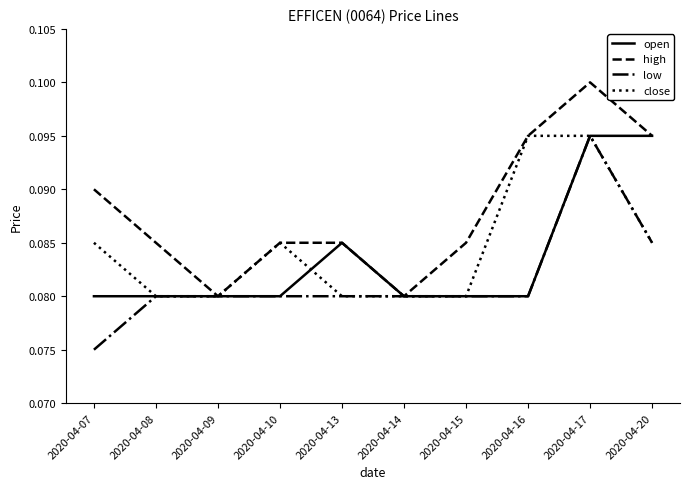

The high series shows 0.0 at 2020-04-10. True or false?

False